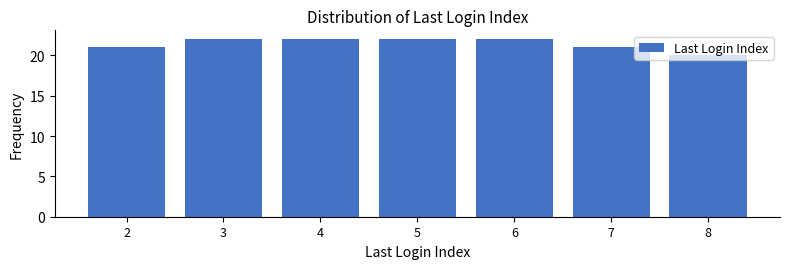

What is the value of the 2nd bar from the left?

22